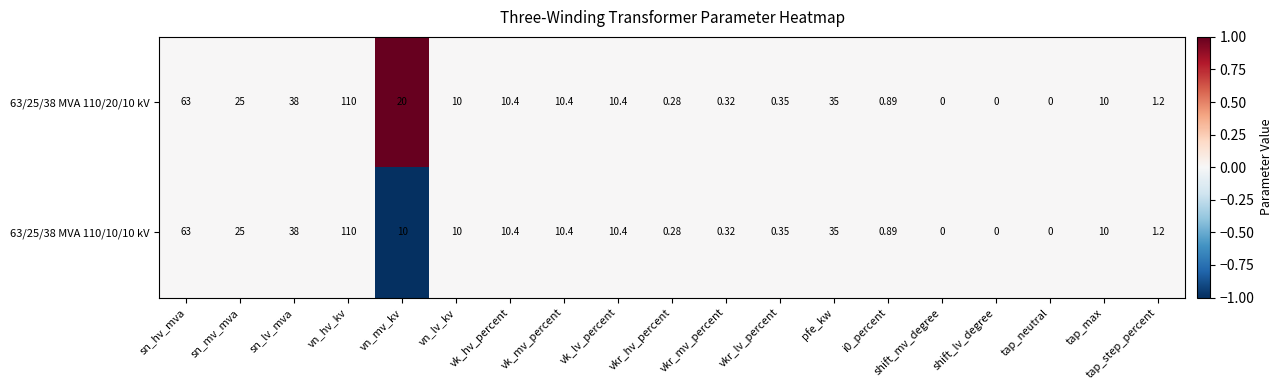

At which category is the sum across all series the highest?

vn_hv_kv